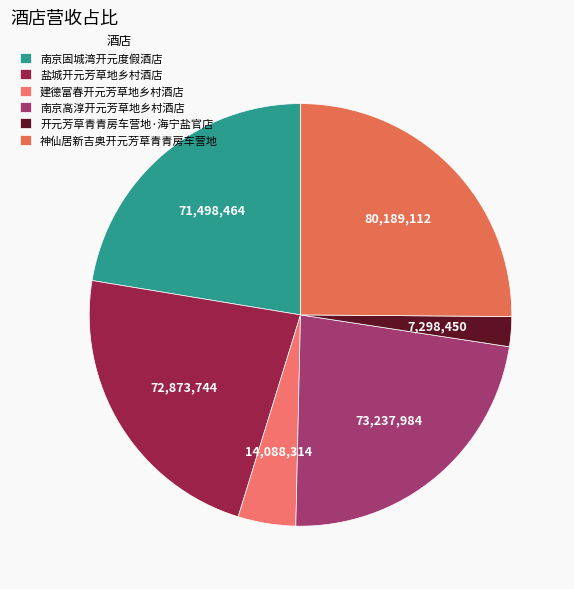

To the nearest percent, what is the combined percentage of 开元芳草青青房车营地·海宁盐官店 and 南京高淳开元芳草地乡村酒店?

25%